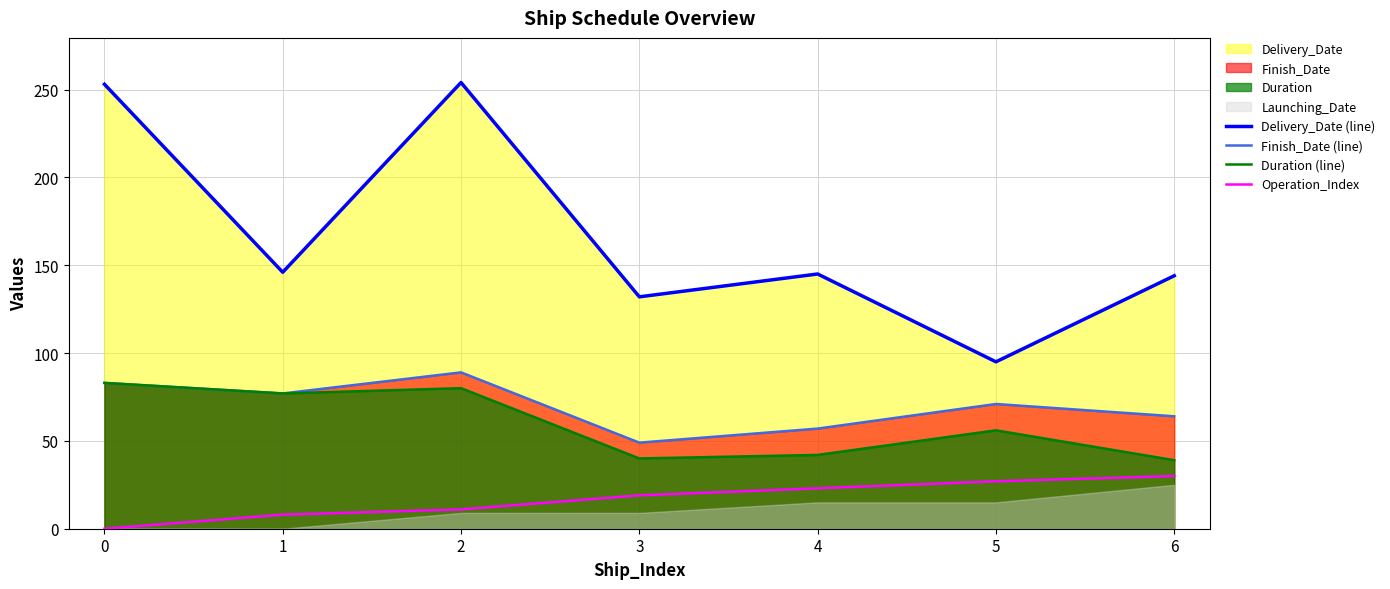

Is the value of Finish_Date (line) at 4 greater than the value of Duration (line) at 6?

Yes